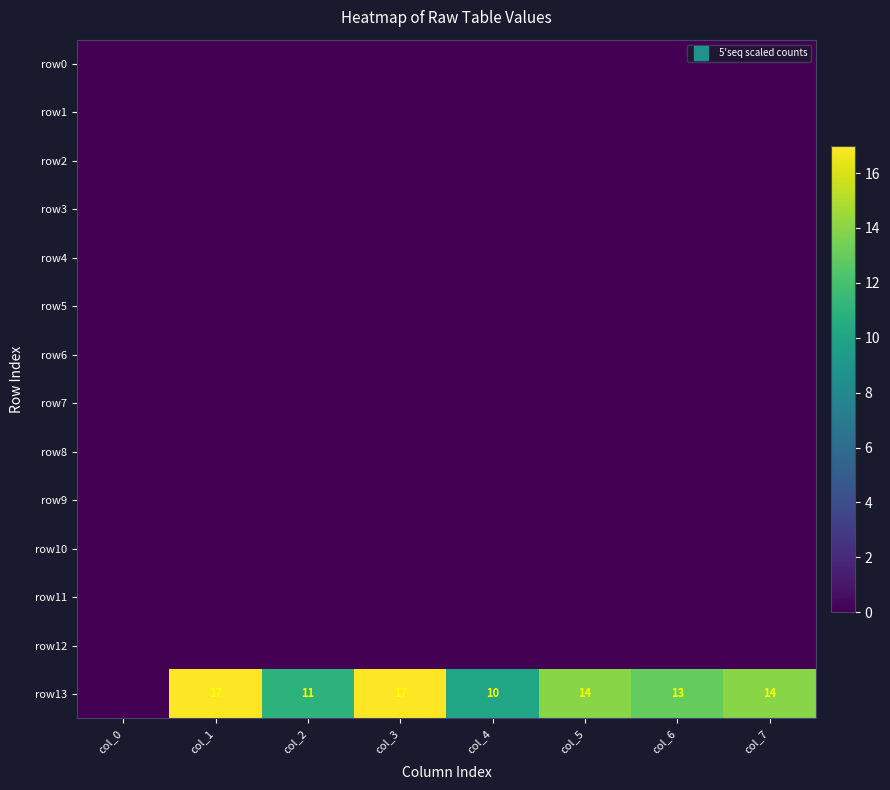

Rank the categories by row11 value from lowest to highest.

col_0, col_1, col_2, col_3, col_4, col_5, col_6, col_7